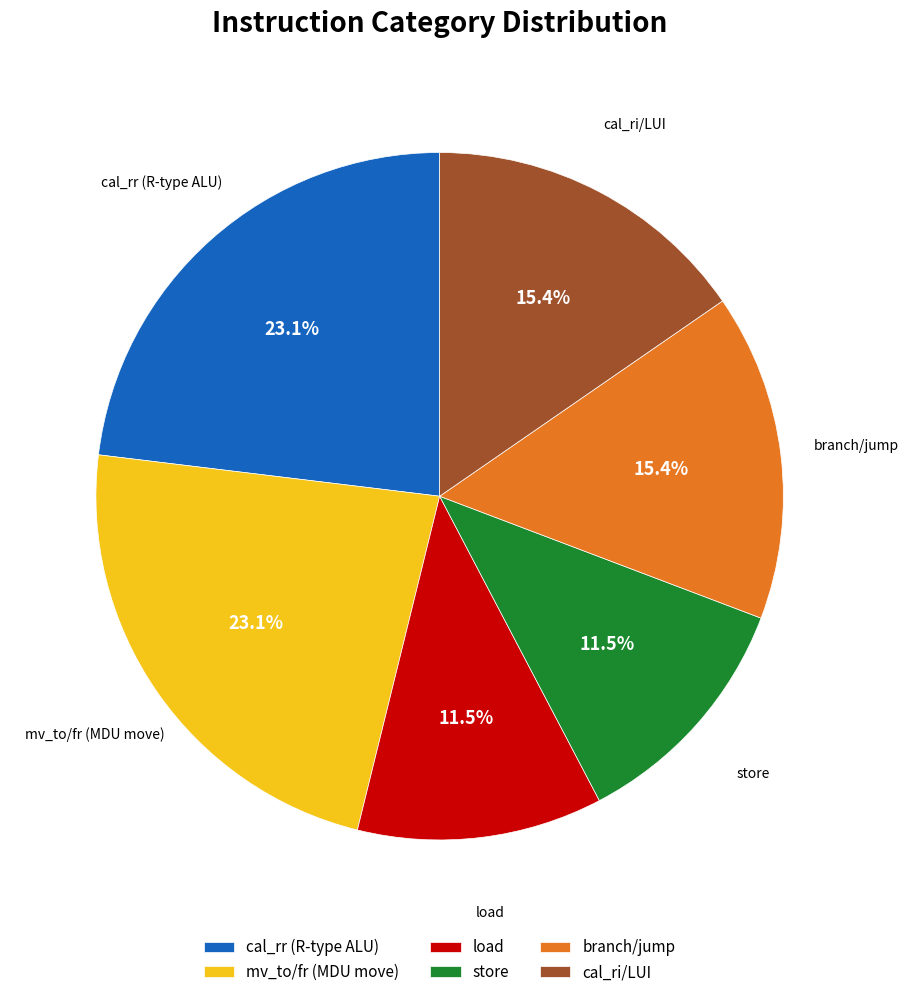

What percentage is NOT represented by store?

88.5%